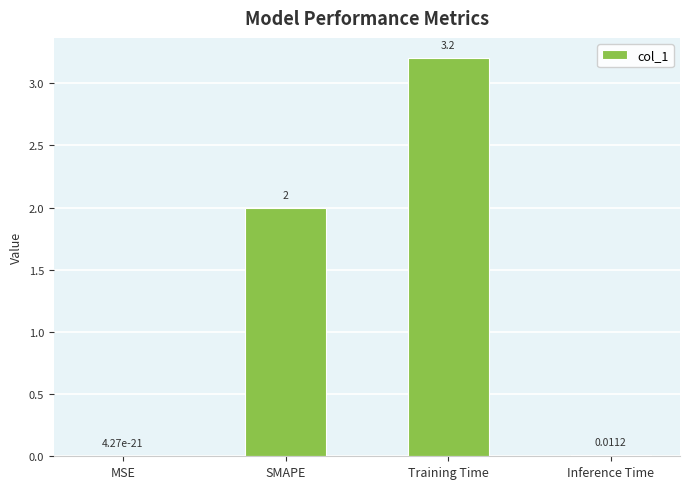

At which category does the chart reach its peak across all series?

Training Time